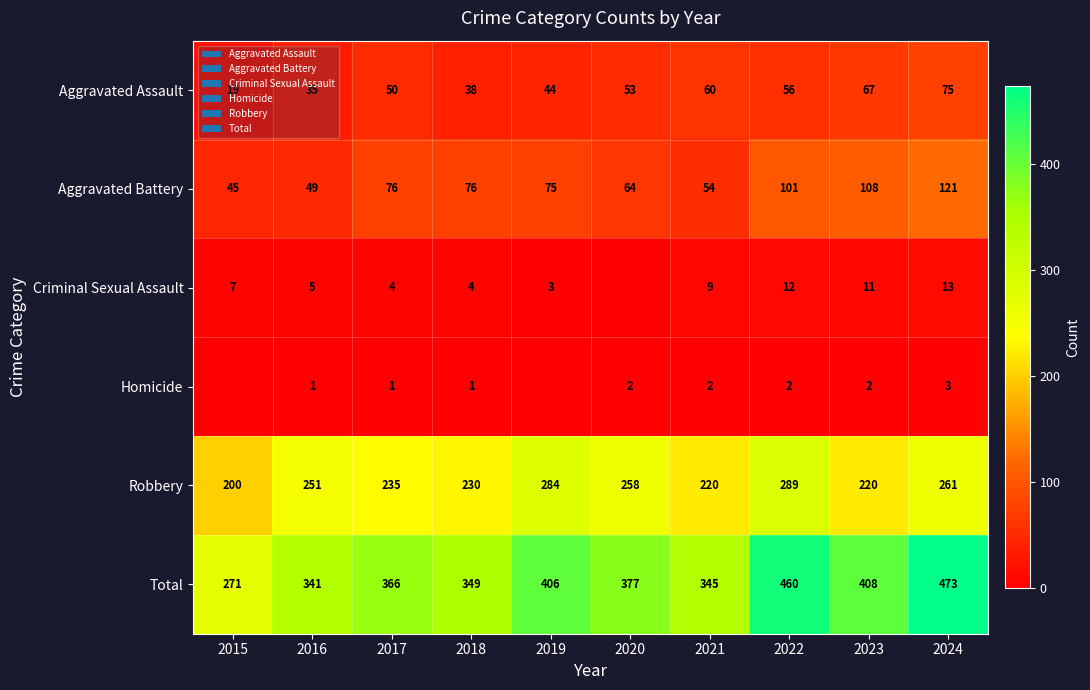

What value does the Robbery series have at 2024, to the nearest 10?

260